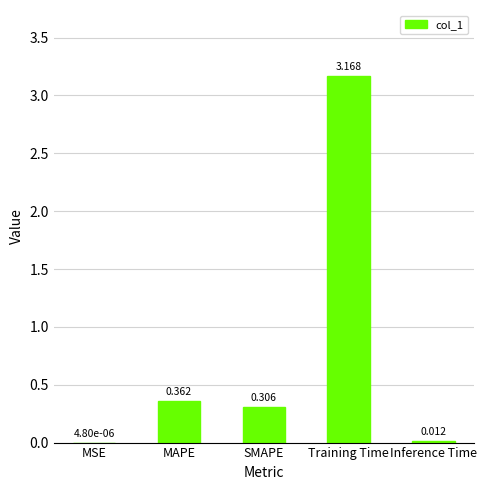

Which has a higher value, Inference Time or MSE?

Inference Time